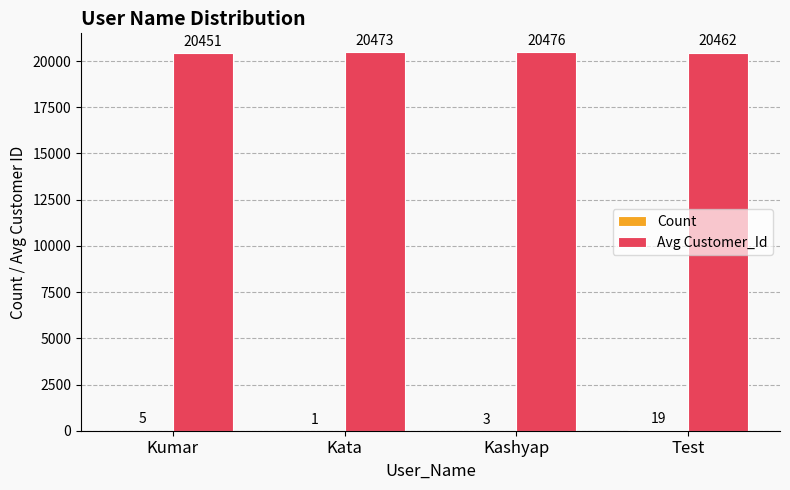

How many Avg Customer_Id values are between 20462 and 20476?

3